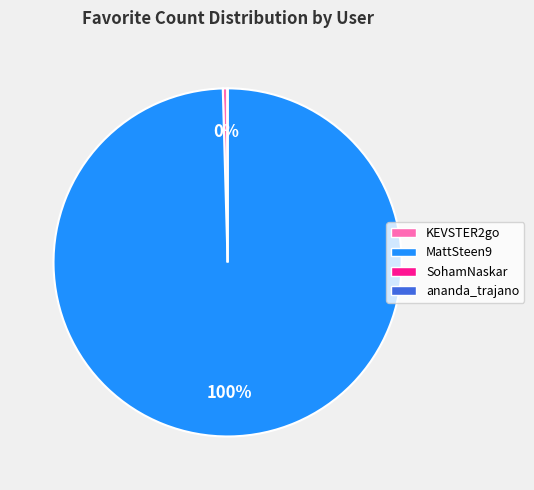

True or false: KEVSTER2go accounts for 12% of the total.

False